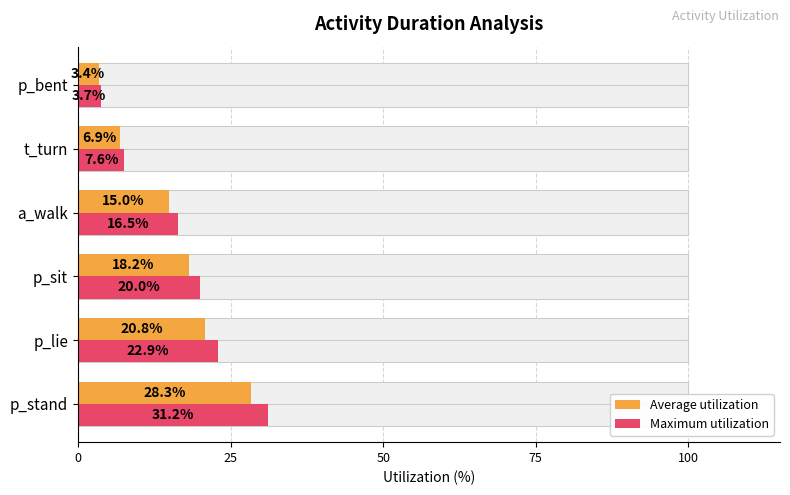

What are all the series names shown in the legend?

Average utilization, Maximum utilization